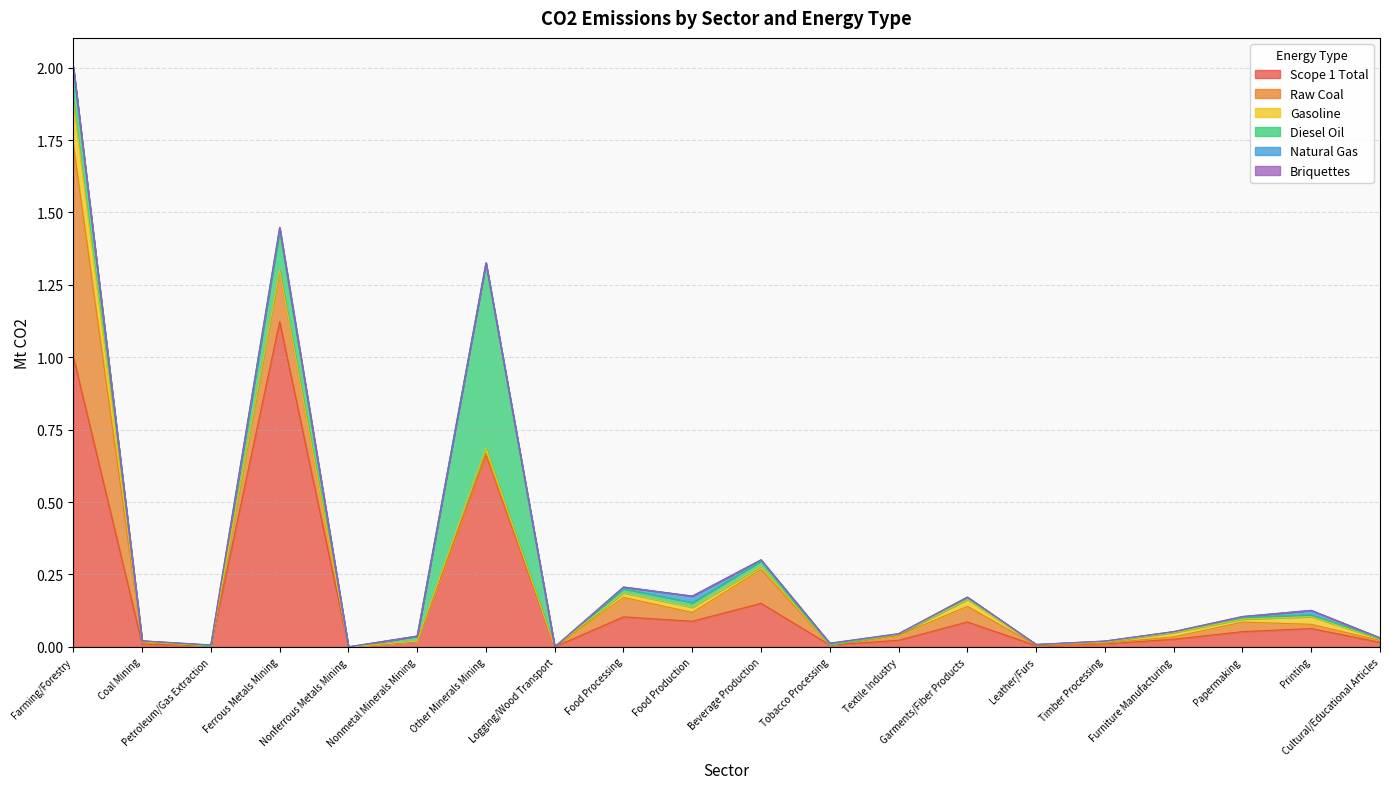

What are all the series names shown in the legend?

Scope 1 Total, Raw Coal, Gasoline, Diesel Oil, Natural Gas, Briquettes